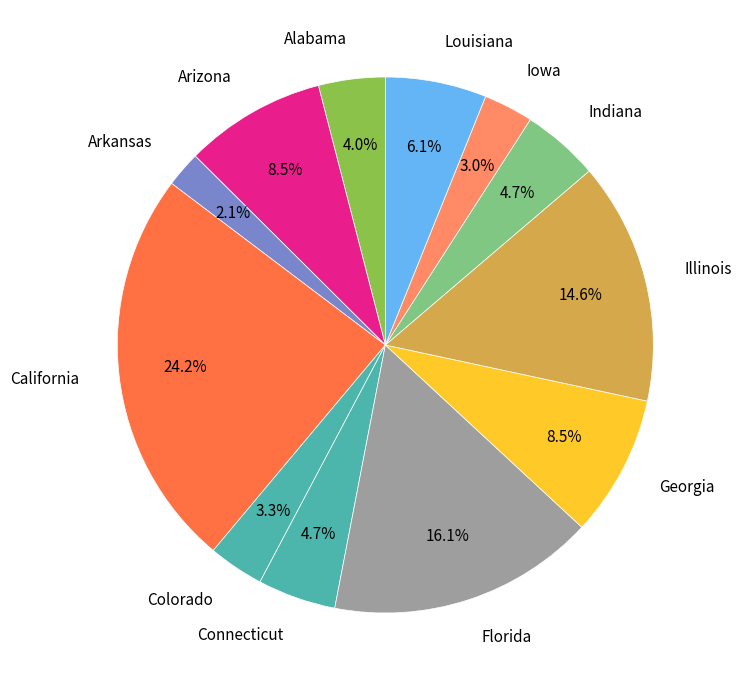

Does any single category account for the majority?

No